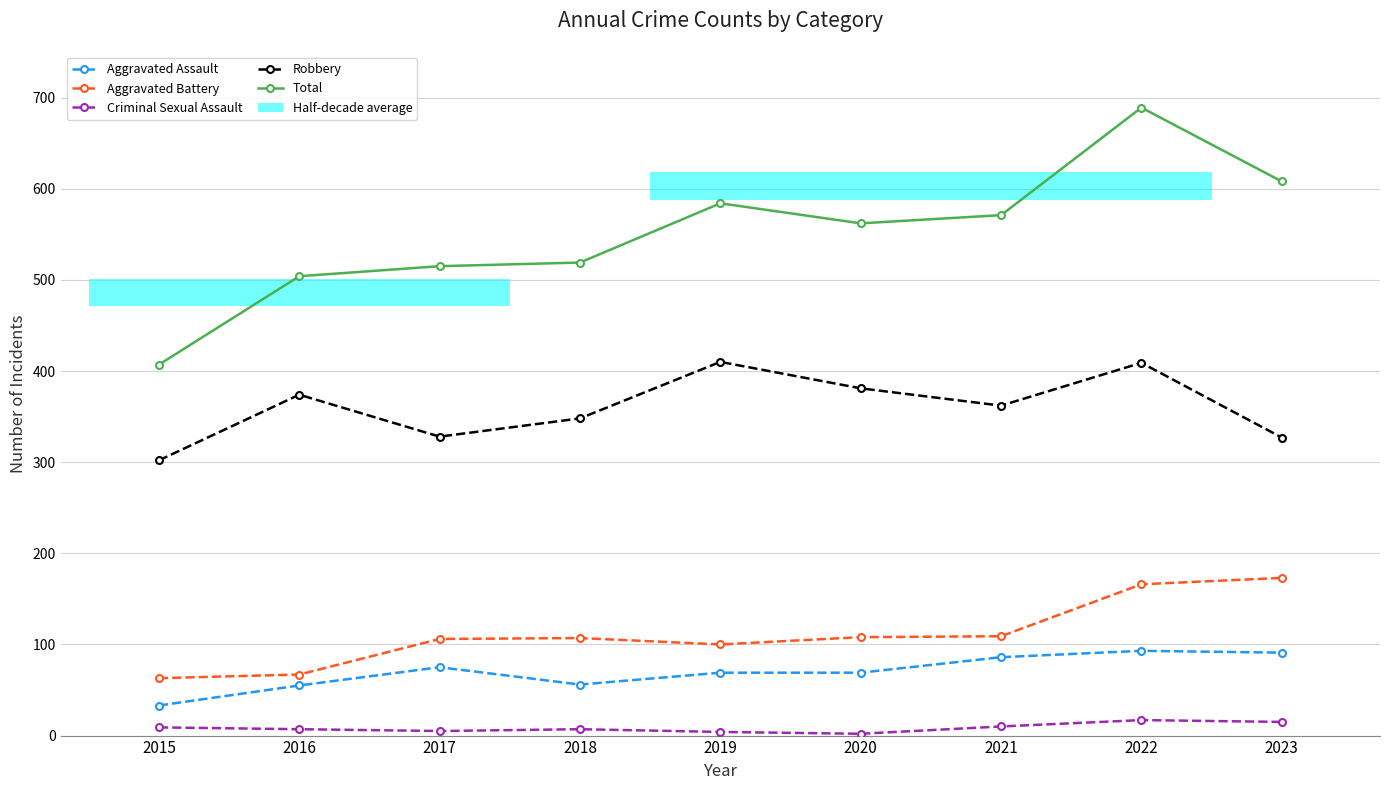

Is the value of Aggravated Assault at 2023 greater than the value of Robbery at 2022?

No